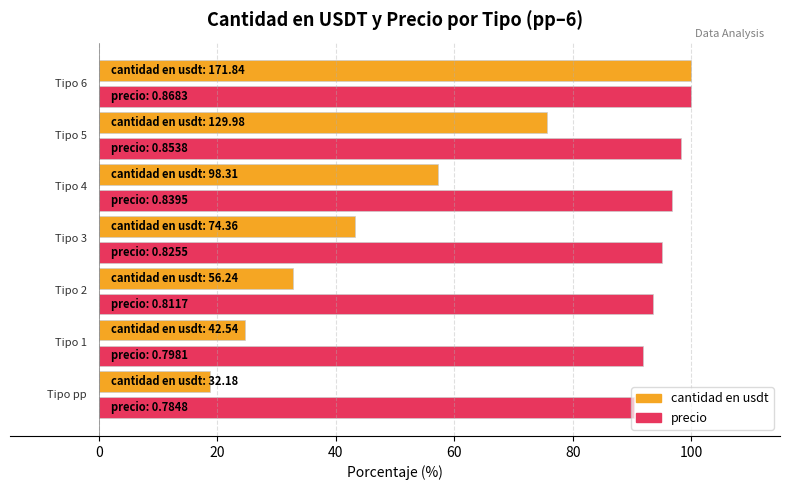

Which series has the largest range (max minus min)?

cantidad en usdt